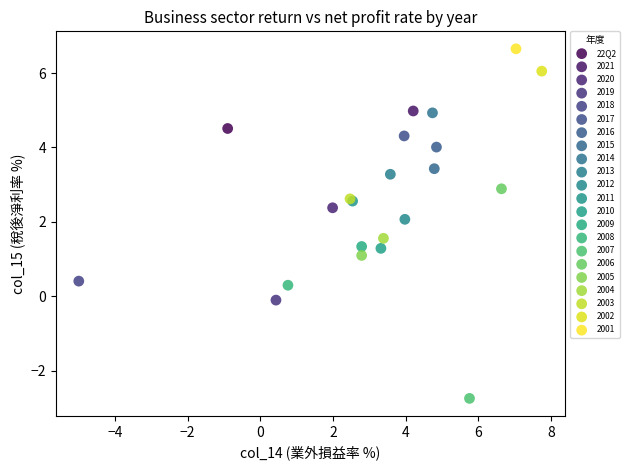

What are all the series names shown in the legend?

22Q2, 2021, 2020, 2019, 2018, 2017, 2016, 2015, 2014, 2013, 2012, 2011, 2010, 2009, 2008, 2007, 2006, 2005, 2004, 2003, 2002, 2001